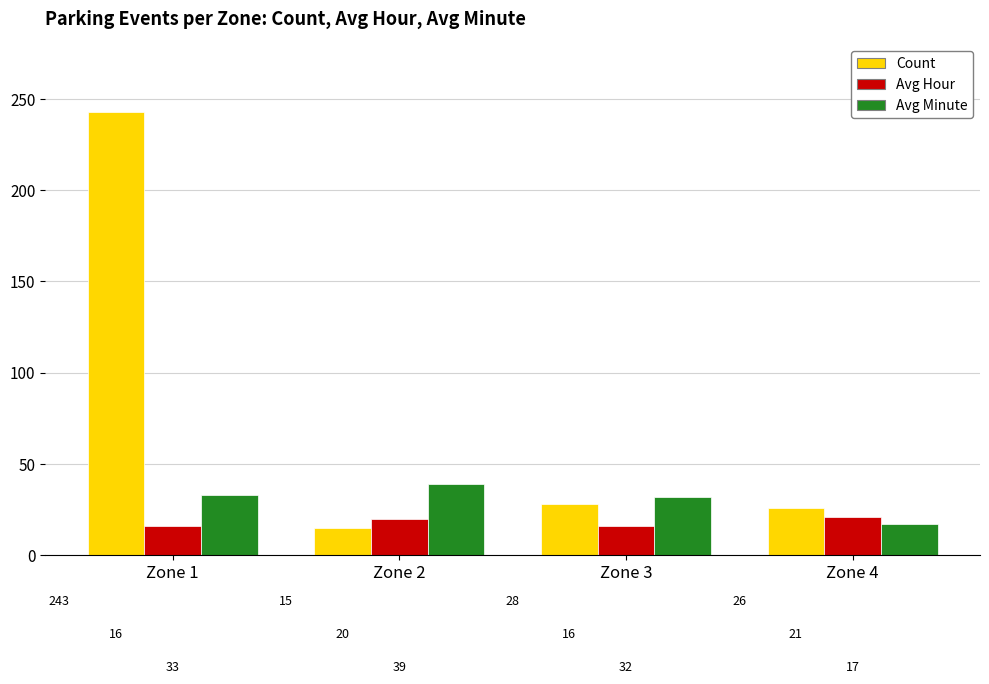

Reading left to right, list all the values displayed in this chart.

Count: 243	15	28	26
Avg Hour: 16	20	16	21
Avg Minute: 33	39	32	17